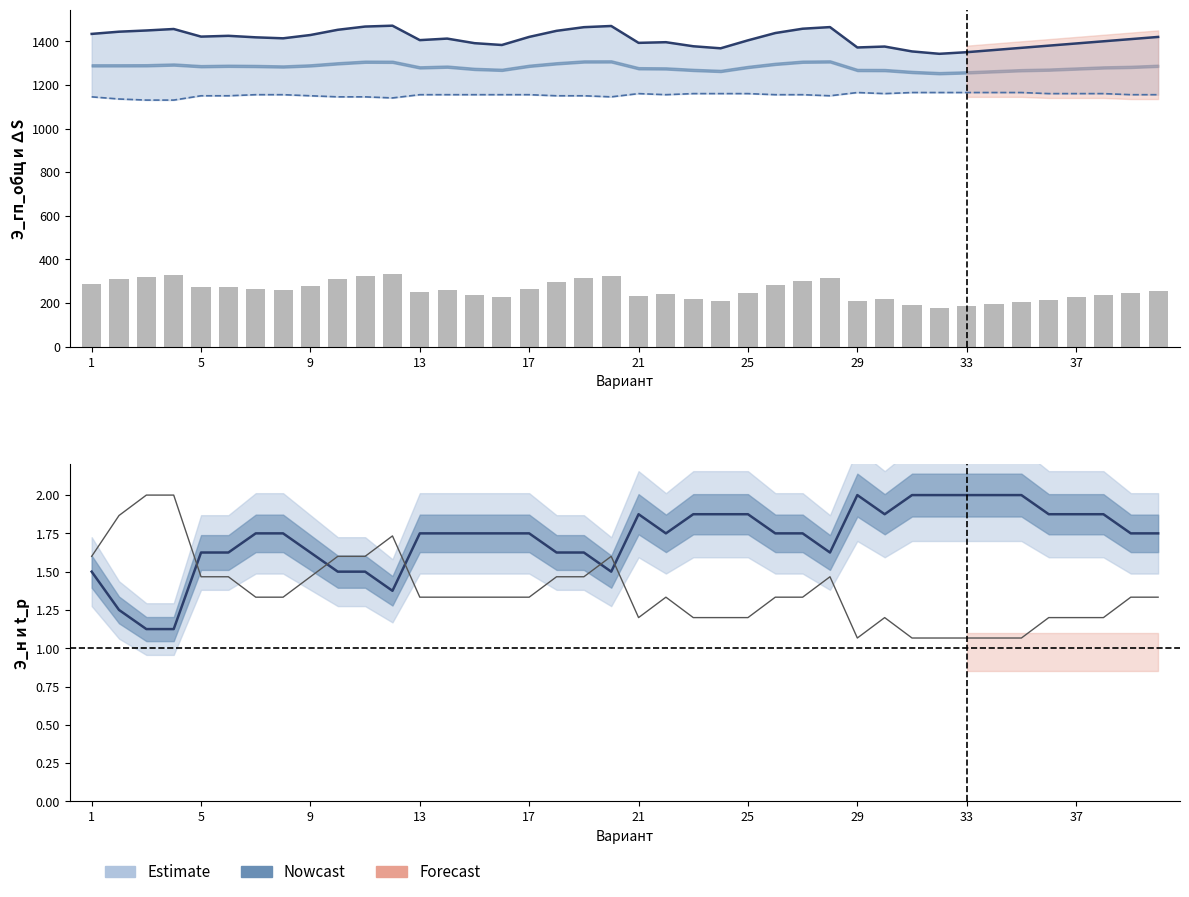

At how many categories does at least one series exceed 1292?

40